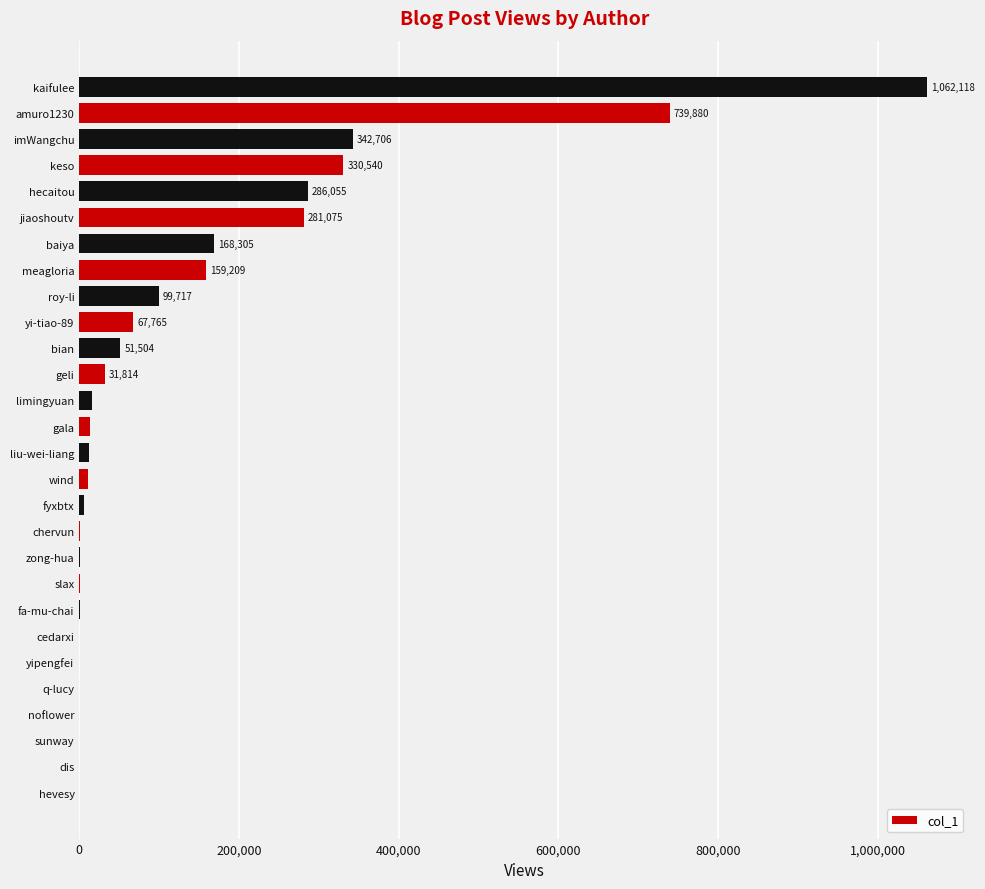

Approximately how many times larger is the value at keso compared to meagloria?

2.1